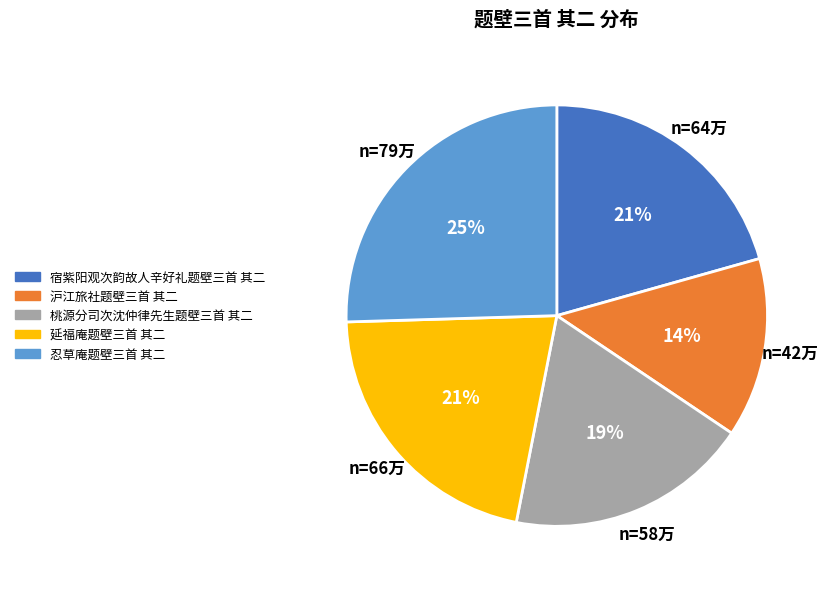

Is the sum of 沪江旅社题壁三首 其二 and 忍草庵题壁三首 其二 greater than half?

No